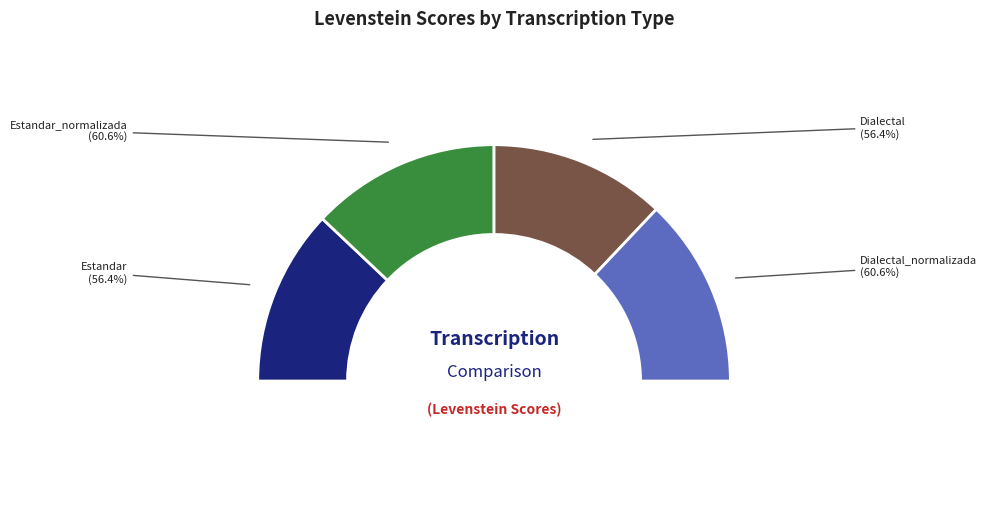

Do Dialectal_normalizada and Estandar together represent more than half of the pie?

No